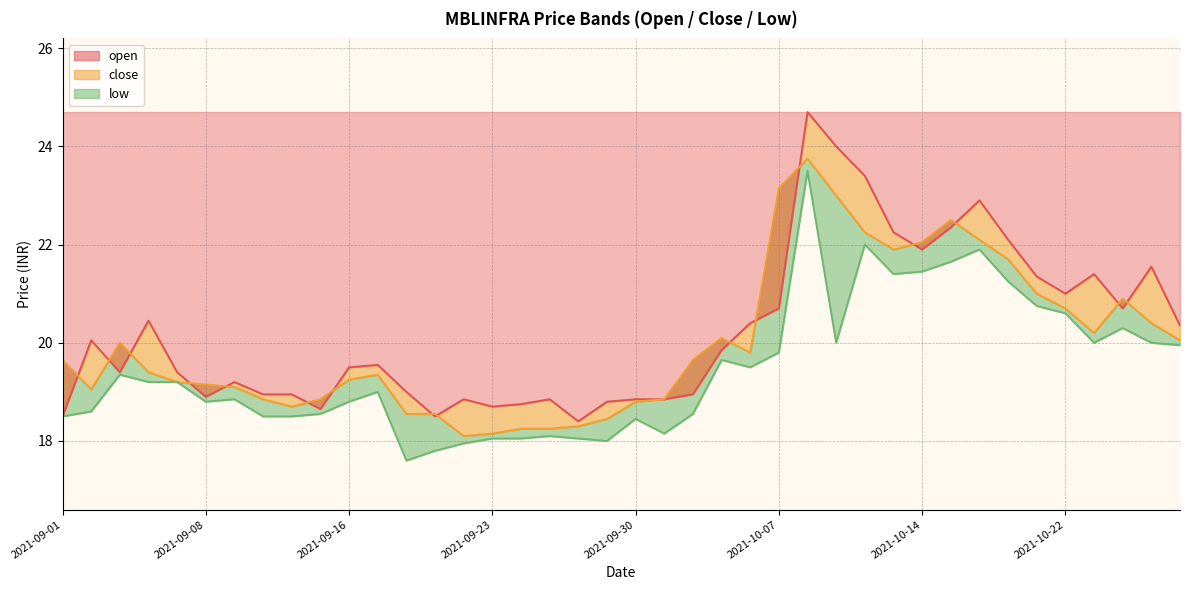

At which label does low first exceed 19?

2021-09-03